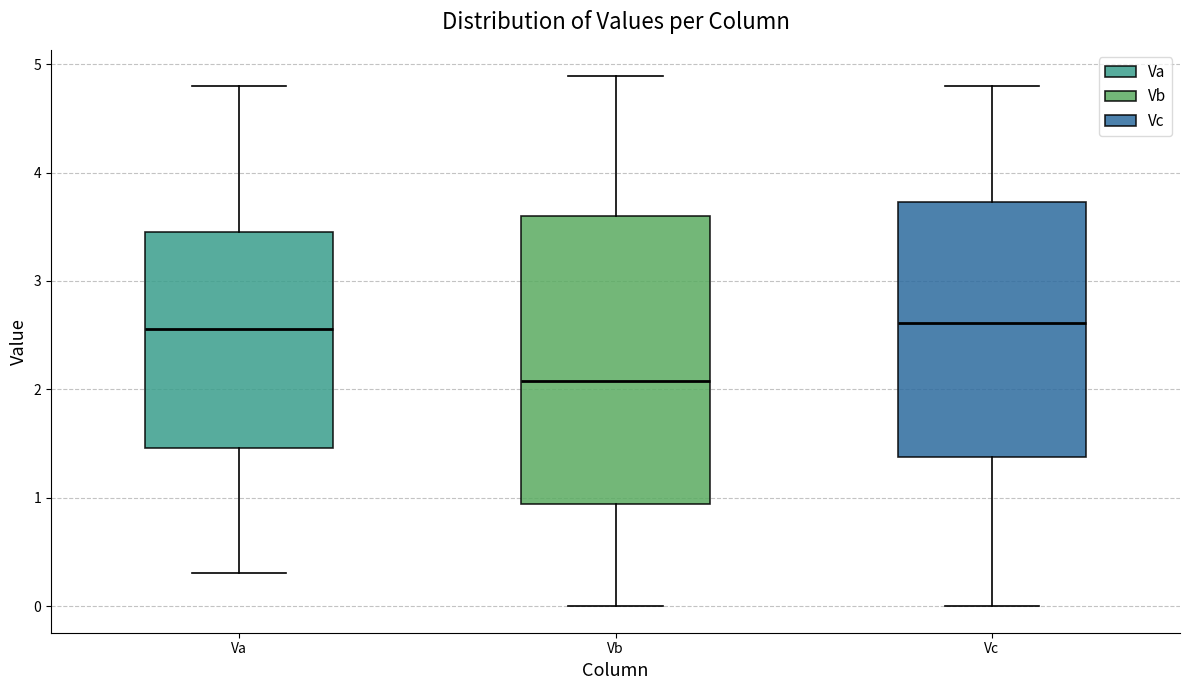

Comparing the boxes themselves (not the whiskers), which one is the tallest?

Vb